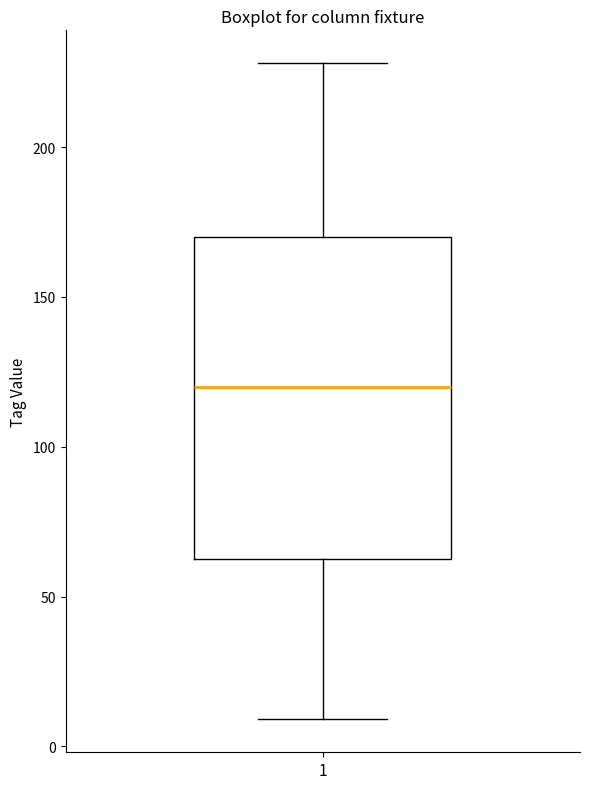

Read this box plot against the y-axis: the position of the median line, the range covered by the box, and the ends of both whiskers. The values are not printed on the chart, so give them approximately, as read against the axis.

median 120, box 65 to 170, whiskers 10 to 230